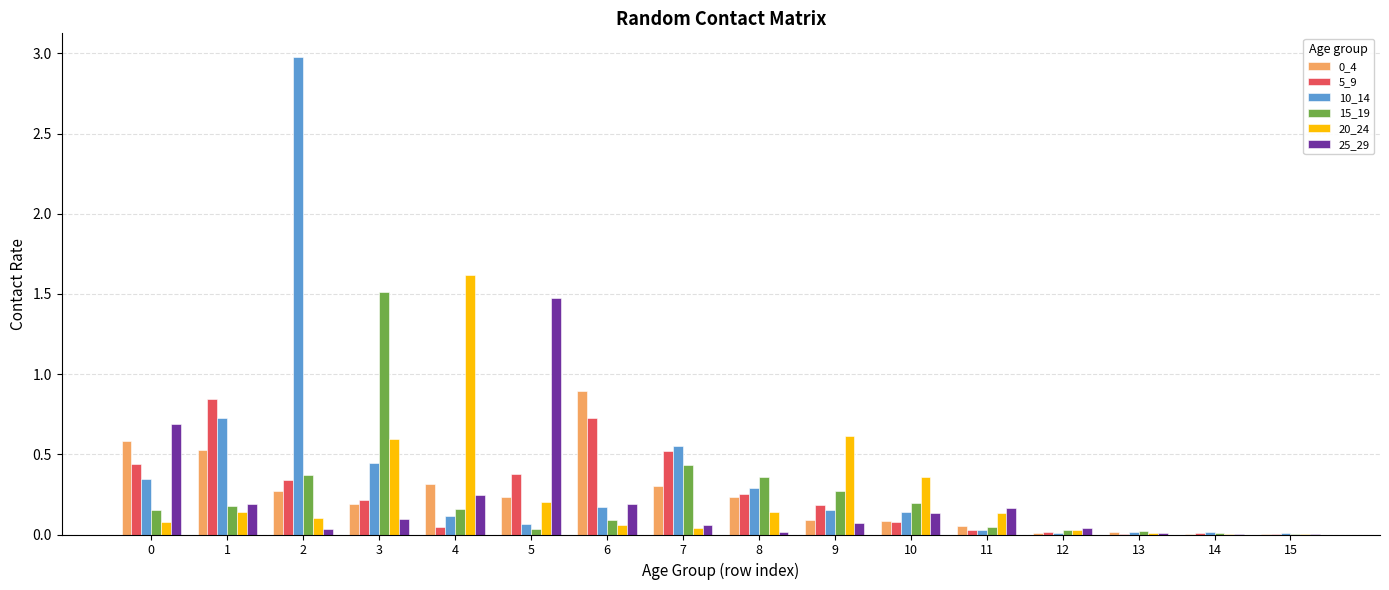

What is the maximum value shown in the chart?

3.0